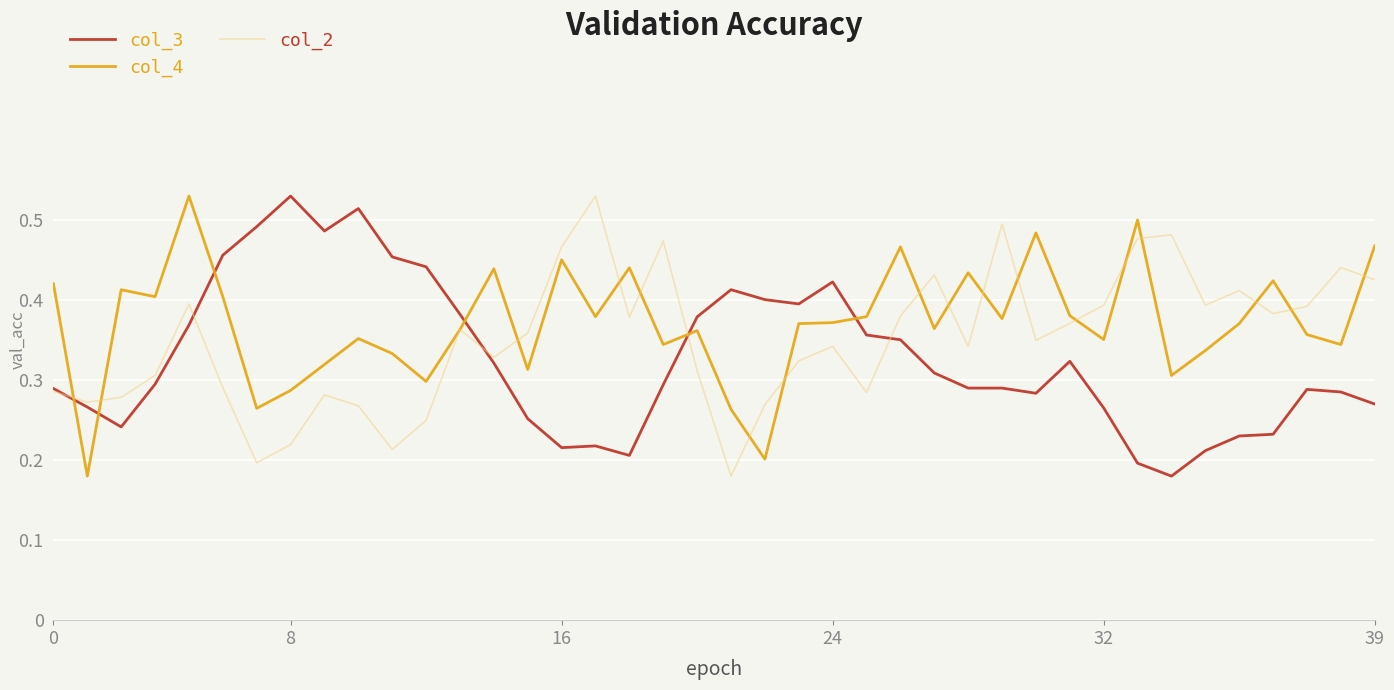

How many intersections are there between col_3 and col_4?

6